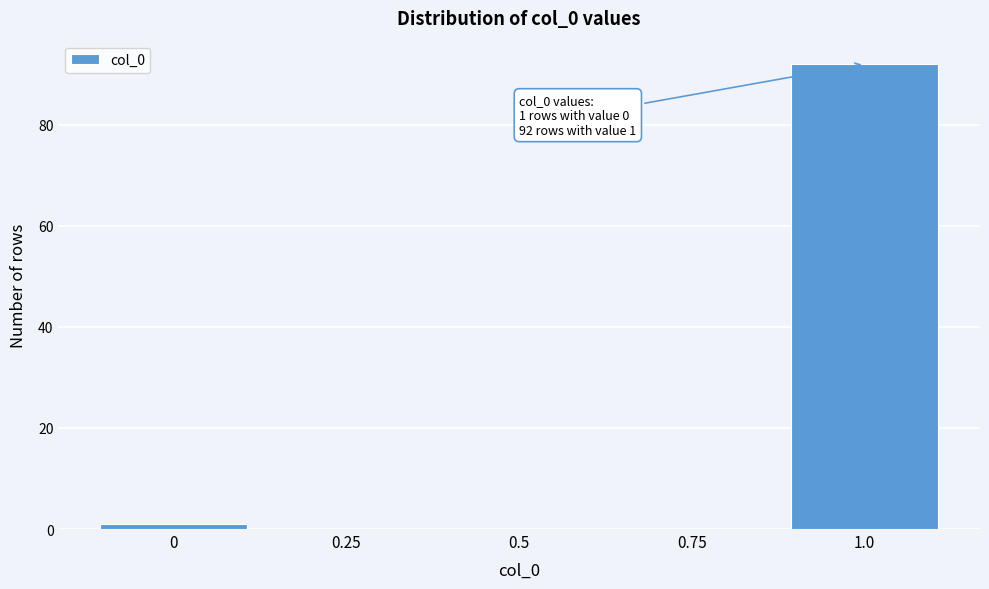

Over which range of the x-axis is the bar tallest?

0.875 to 1.125